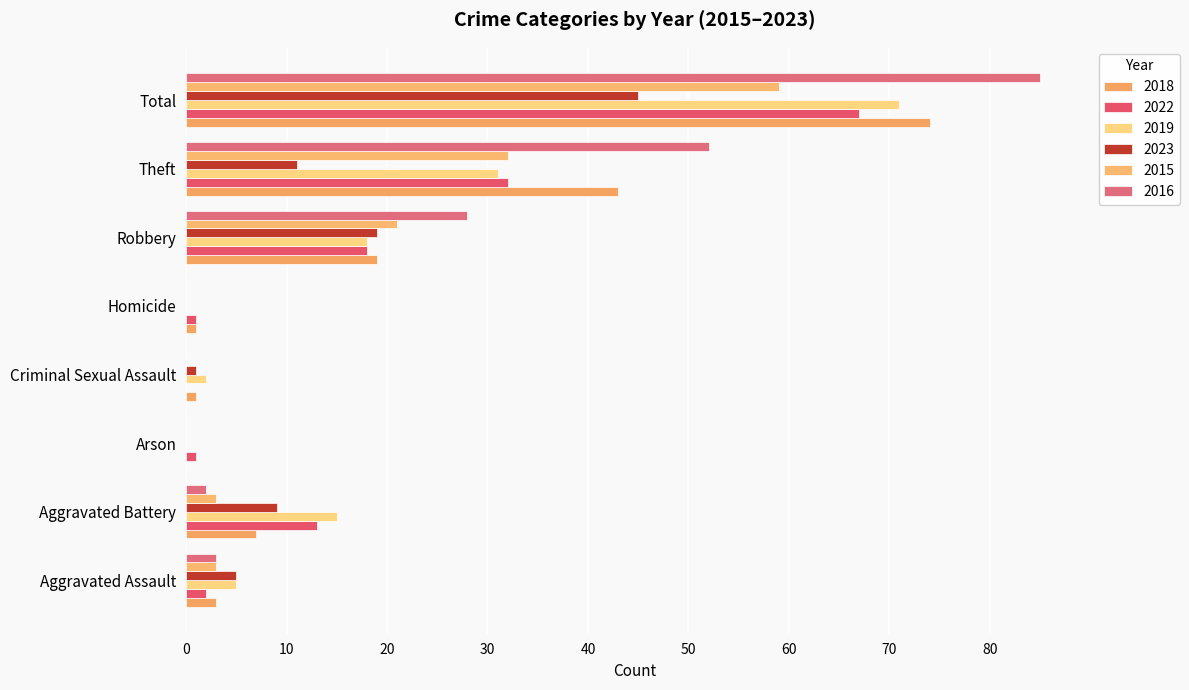

Which series changed the most between Arson and Criminal Sexual Assault?

2019